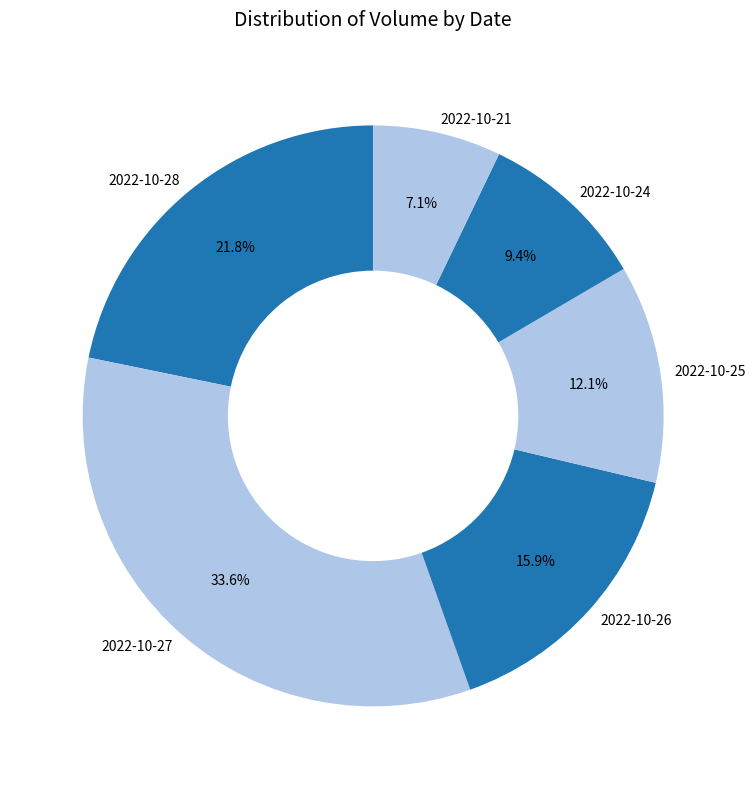

To the nearest percent, what portion does 2022-10-21 represent?

7%